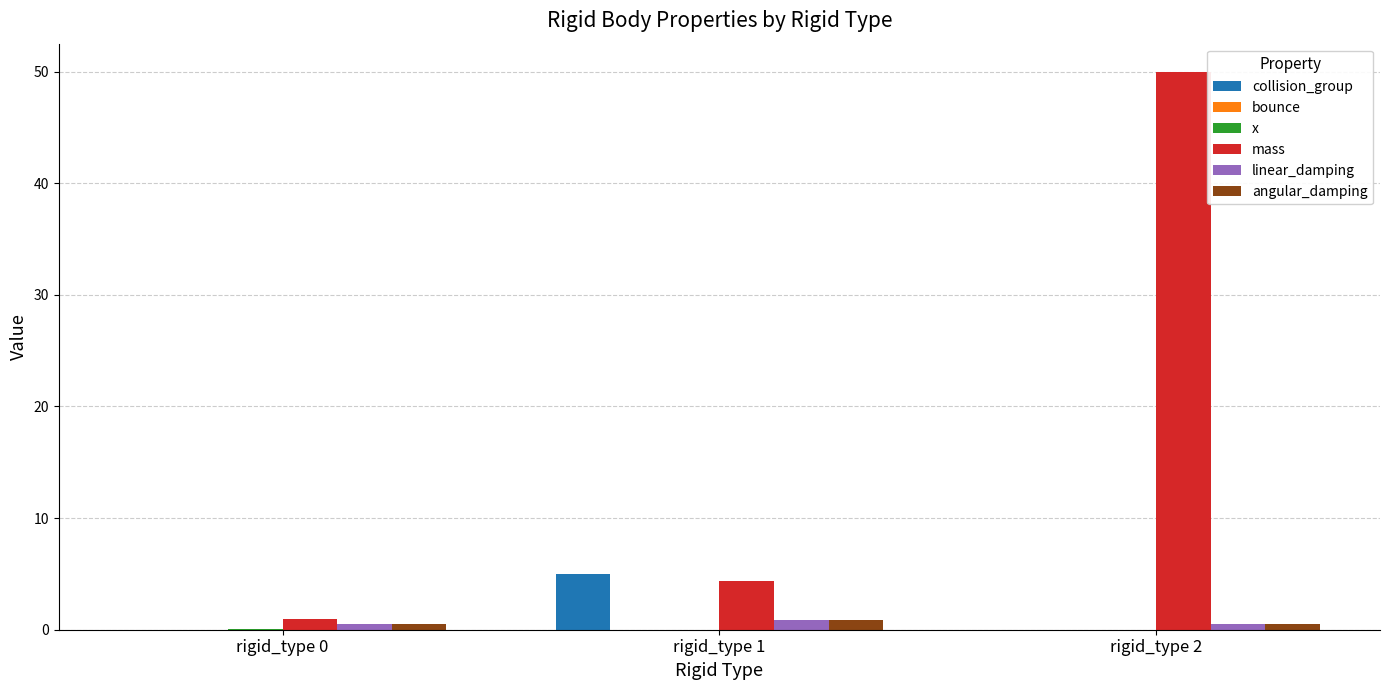

What is the sum of all collision_group values?

5.0